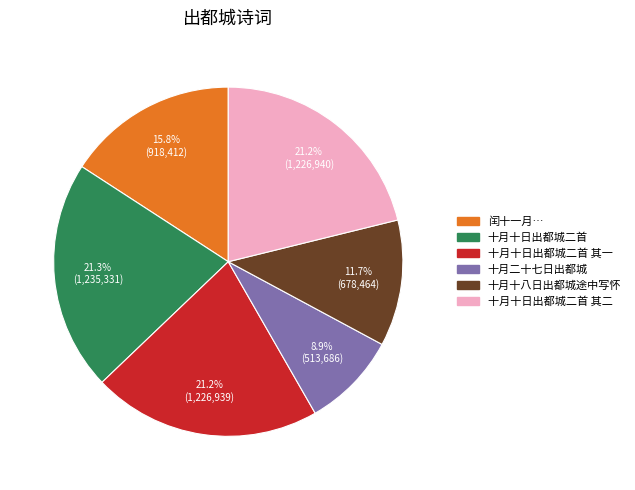

What is the total percentage of 十月十八日出都城途中写怀 and 十月十日出都城二首?

33.0%